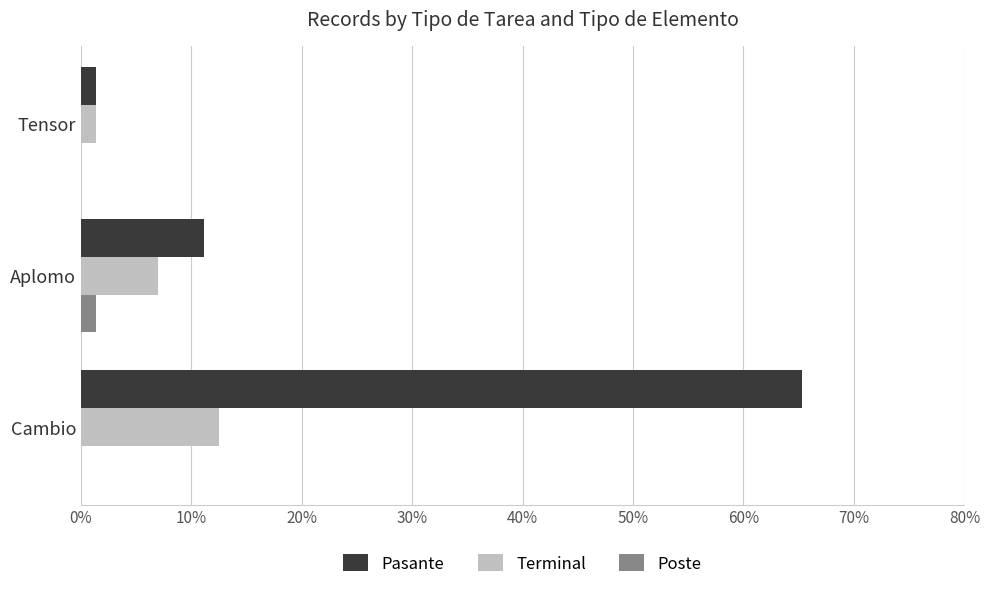

What is the total value across all series at Cambio?

77.8